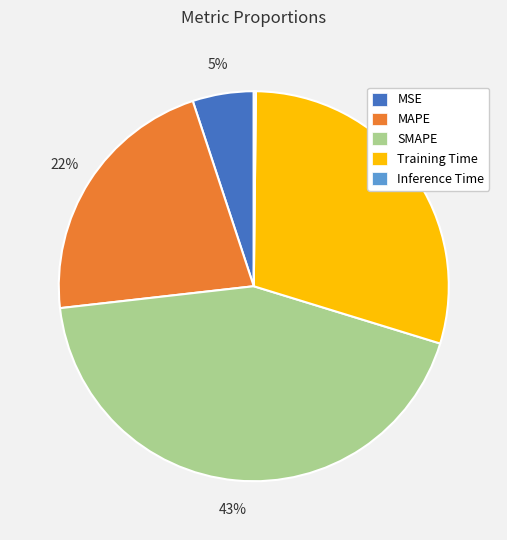

To the nearest percent, what is the difference between the largest and smallest slice percentages?

43%